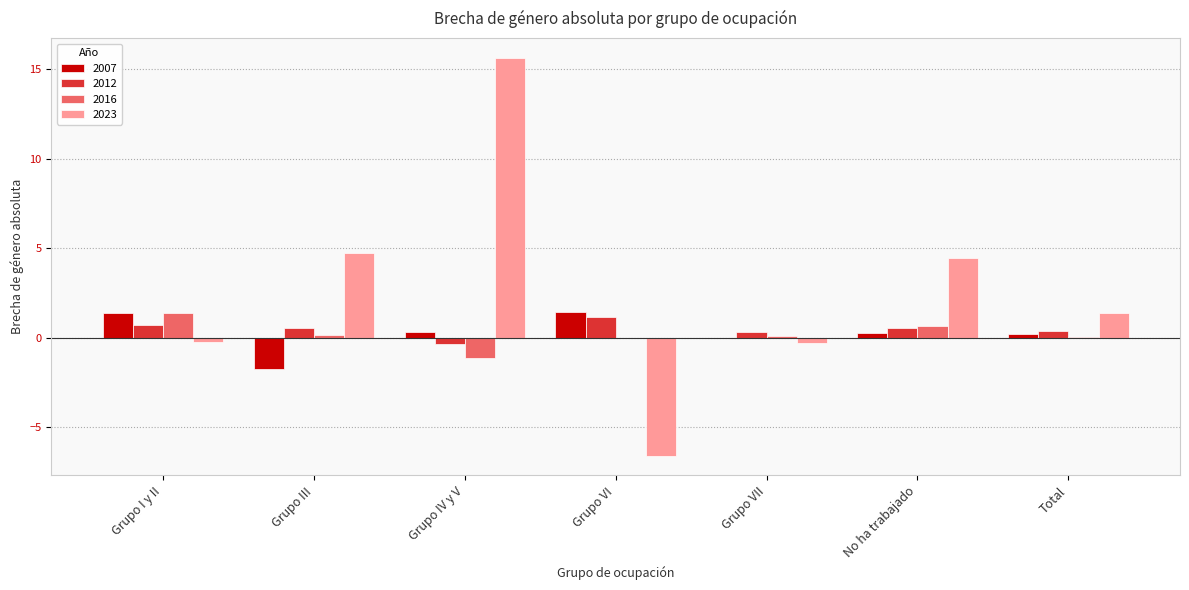

What is the total value across all series at Grupo VI?

-4.0